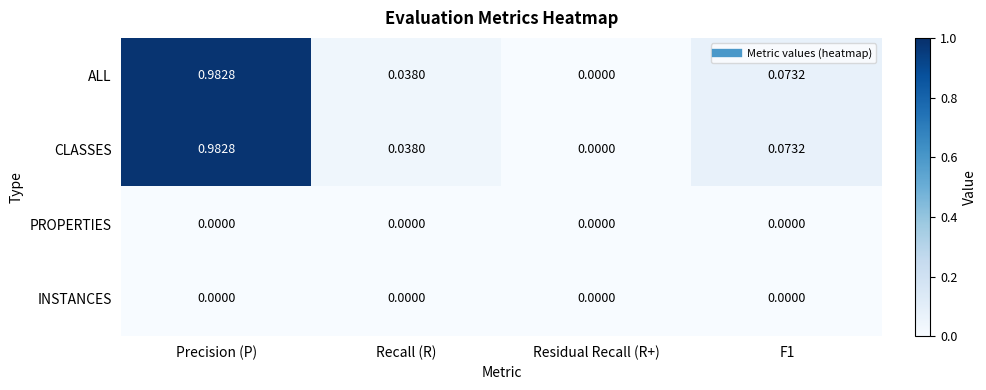

Is the value of INSTANCES at Recall (R) greater than the value of ALL at Recall (R)?

No